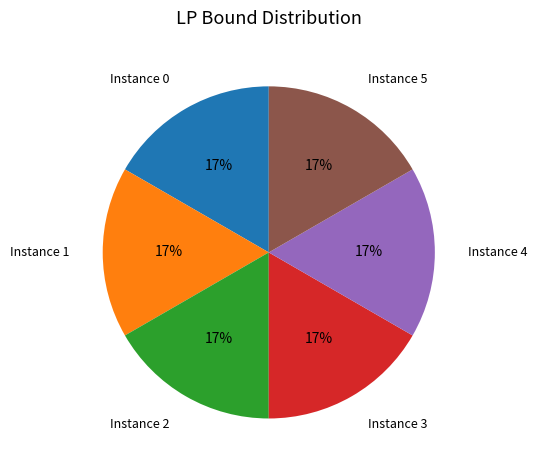

How many segments does this pie chart have?

6